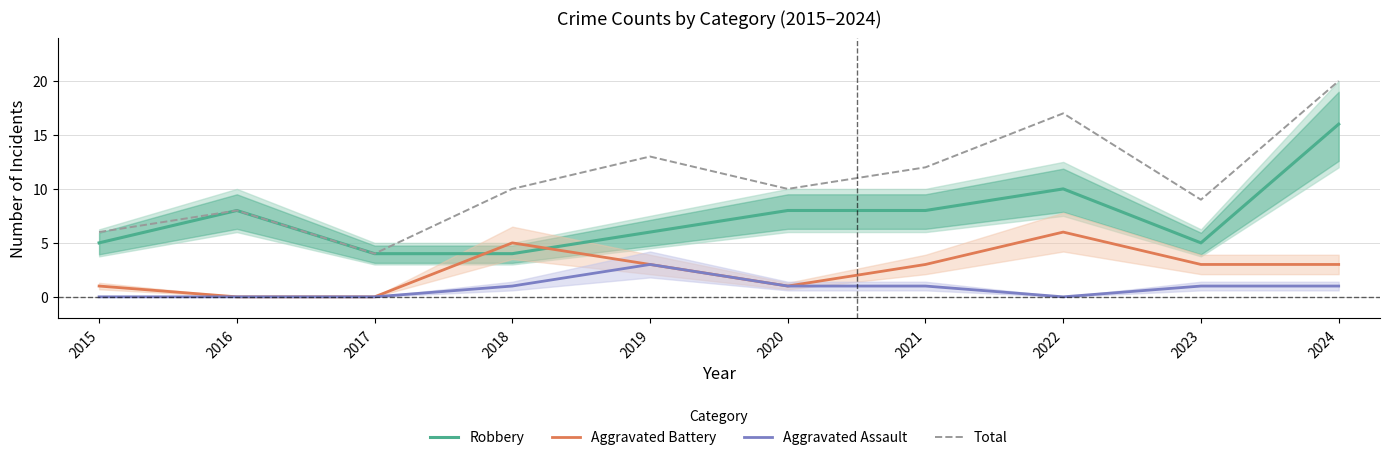

How many positive values does the Aggravated Assault series have?

6